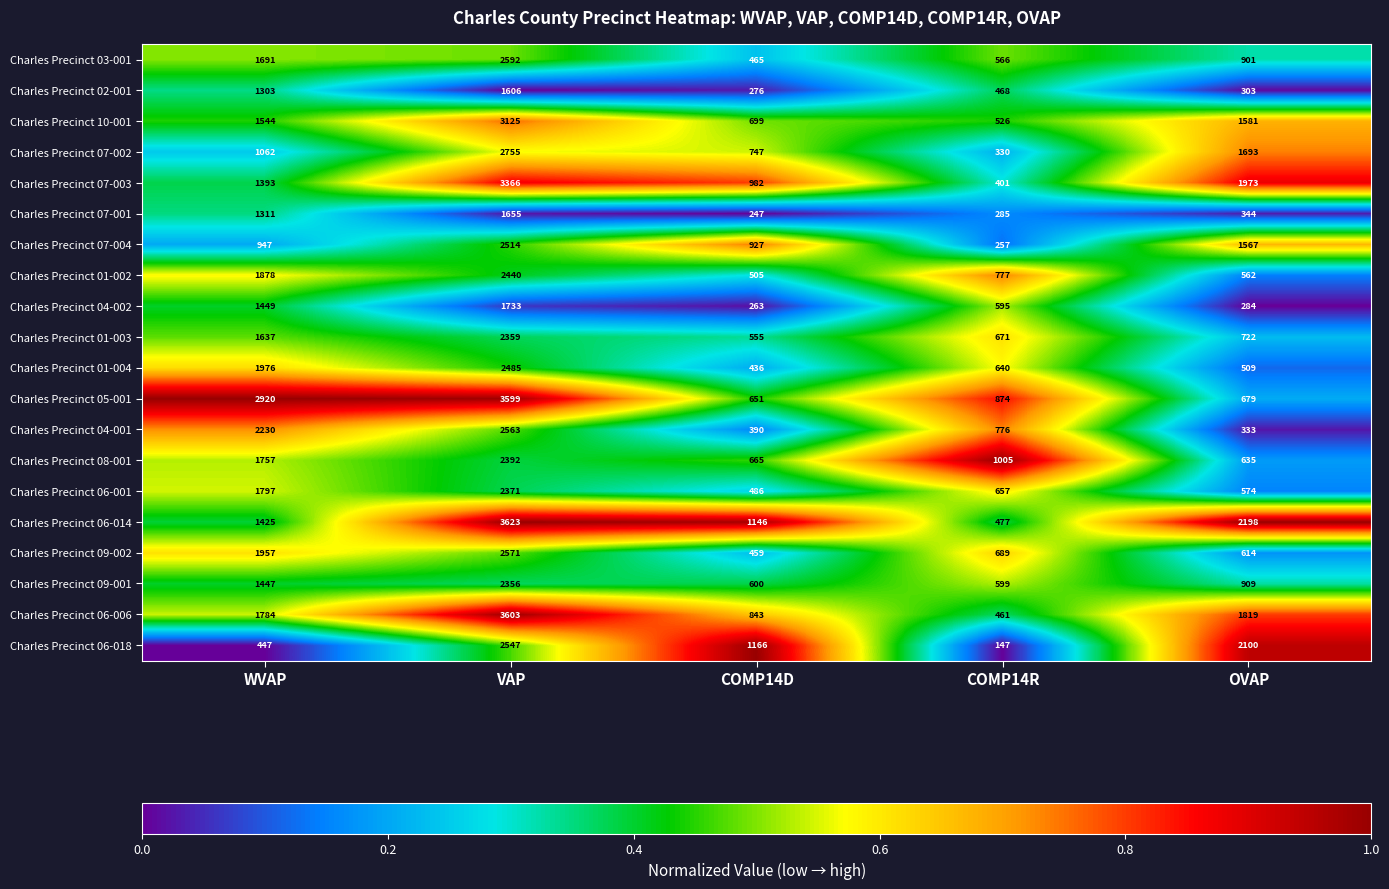

Where is Charles Precinct 01-004 nearest to the value 1460?

WVAP